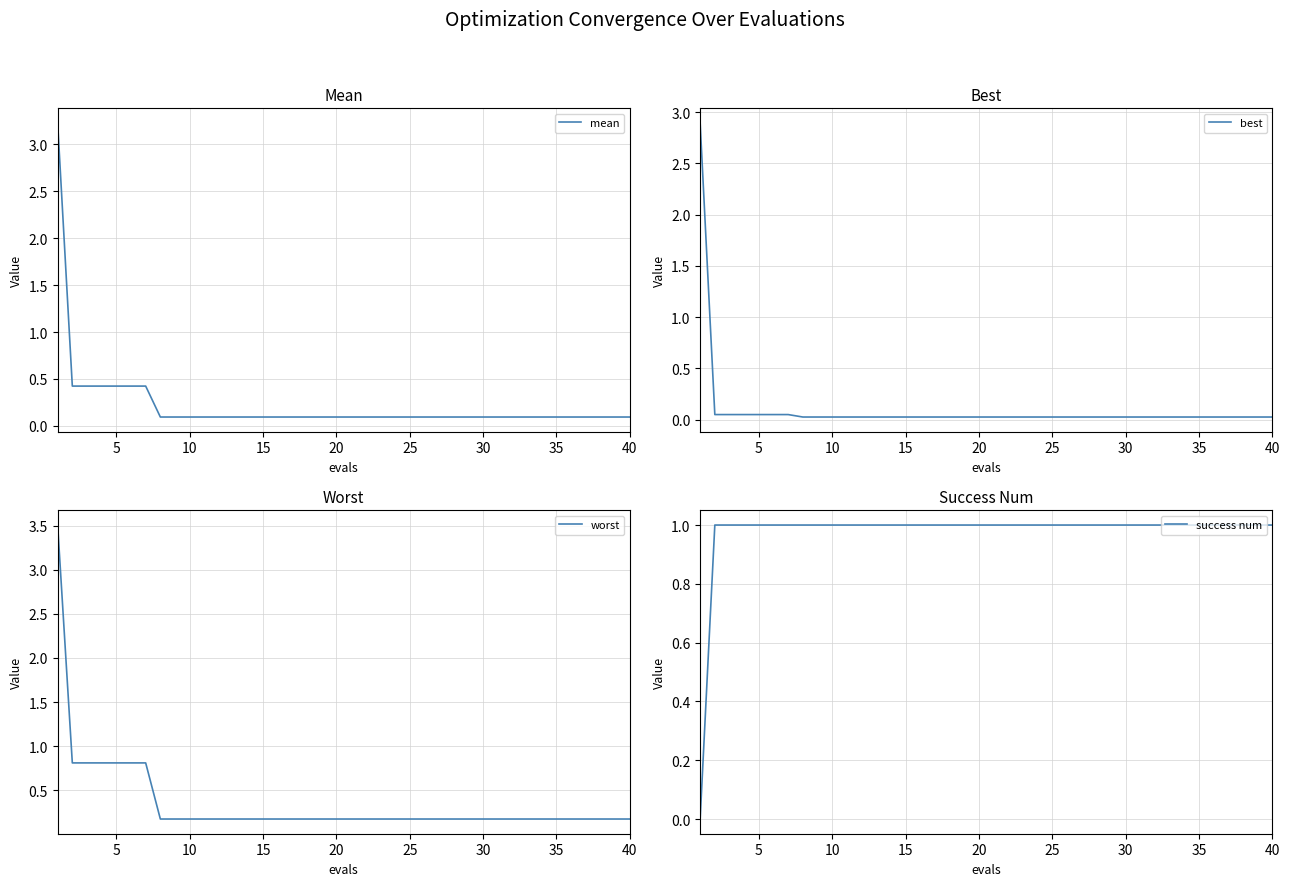

What are all the series names shown in the legend?

mean, best, worst, success num